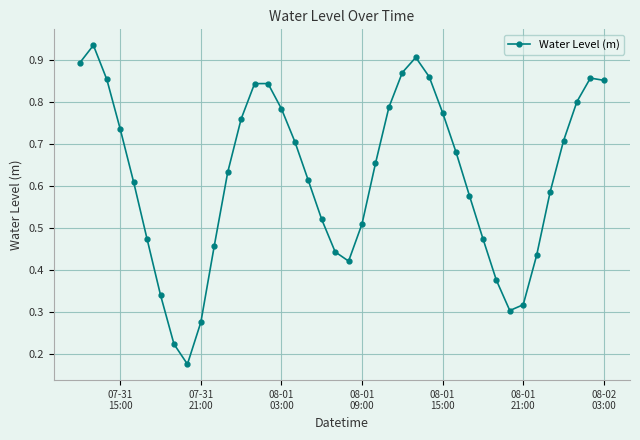

What is the sum of all values?

24.9